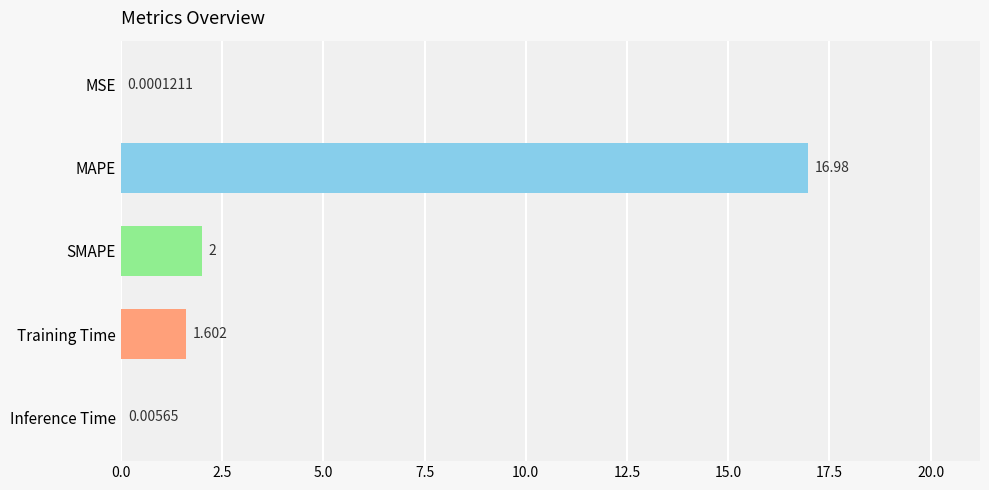

Between MSE and Inference Time, which is larger?

Inference Time